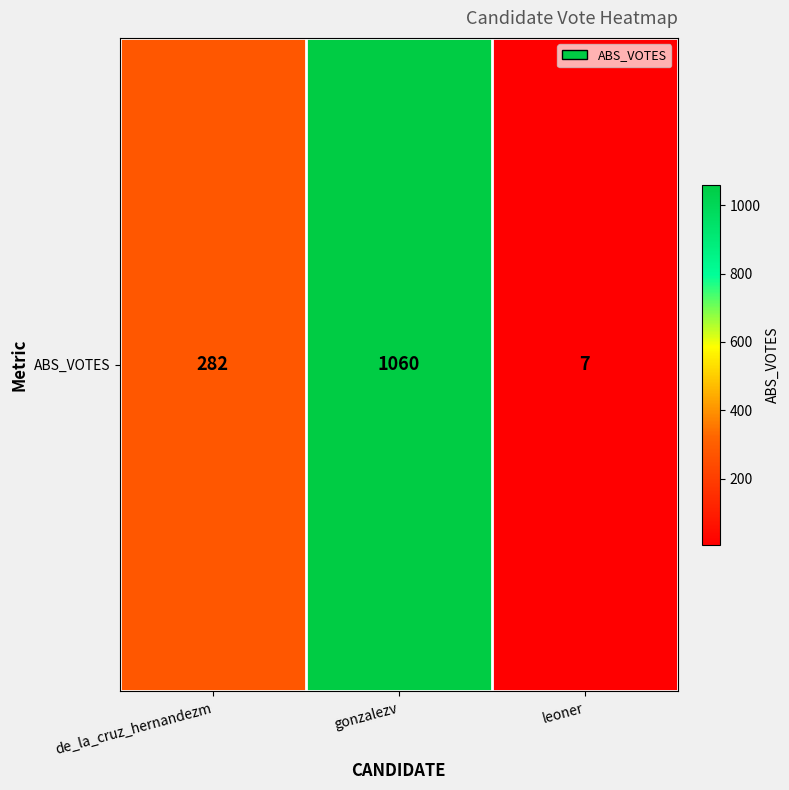

What is the difference between the values at de_la_cruz_hernandezm and leoner?

275